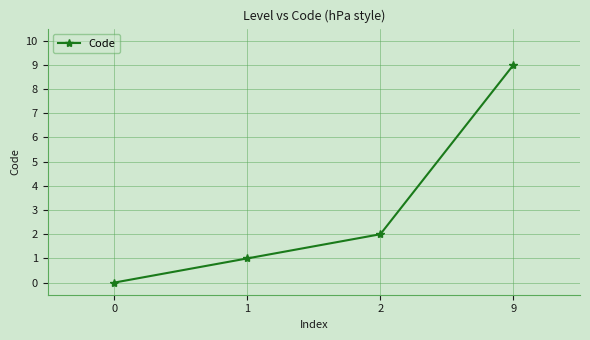

What is the sum of all values?

12